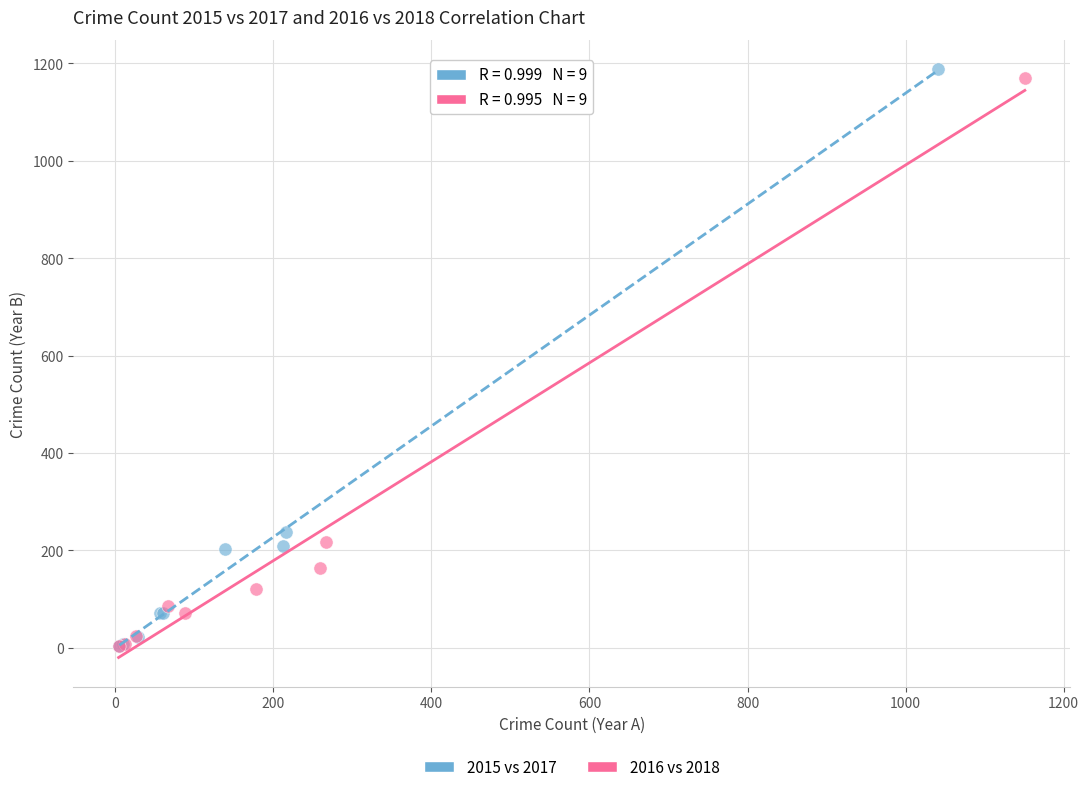

Which series has the widest spread of Y values?

2015 vs 2017